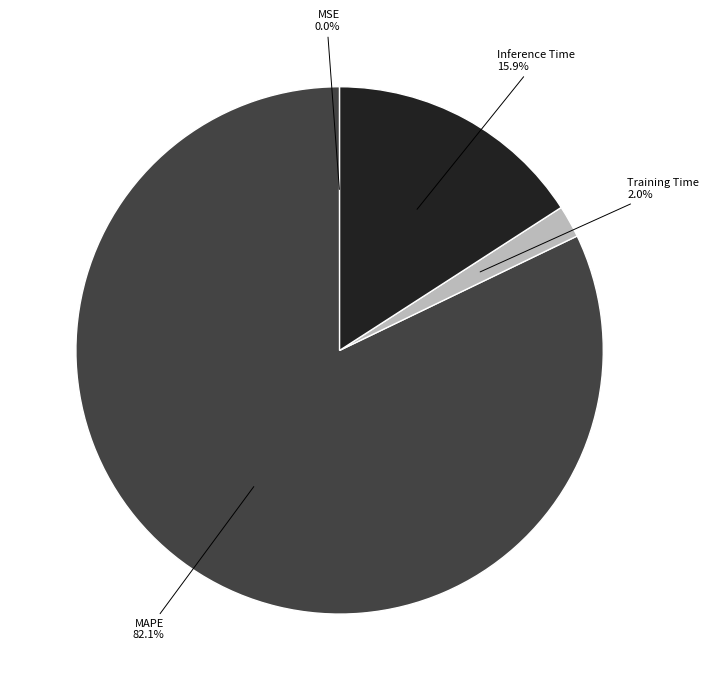

To the nearest percent, what is the average slice percentage?

25%